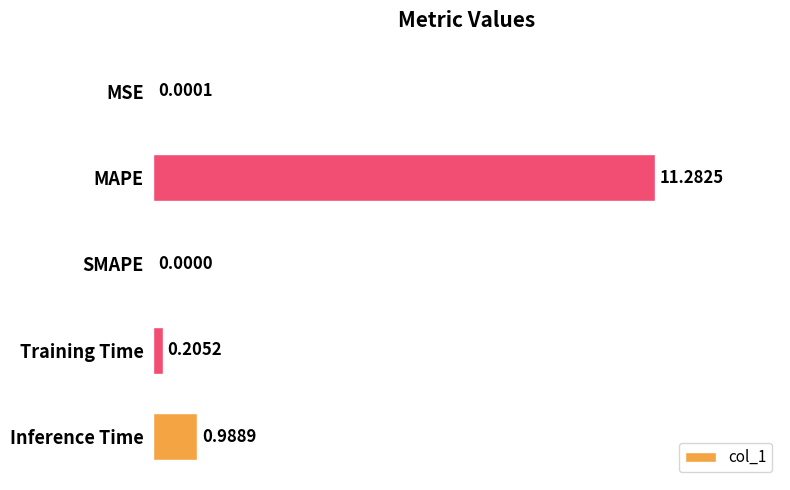

At which label is the value closest to 5?

Inference Time